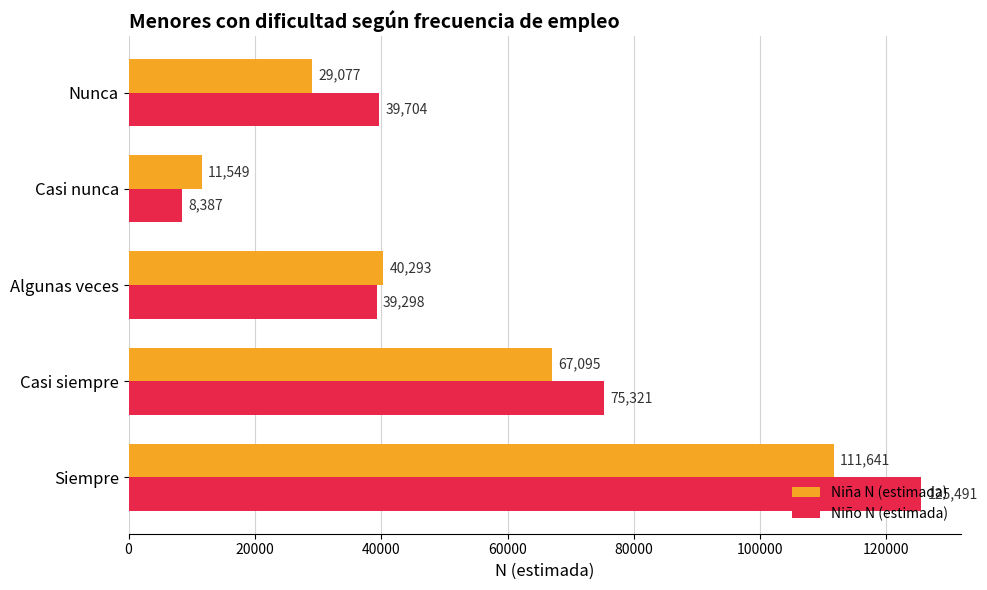

The value of Niña N (estimada) at Nunca is 48276. True or false?

False